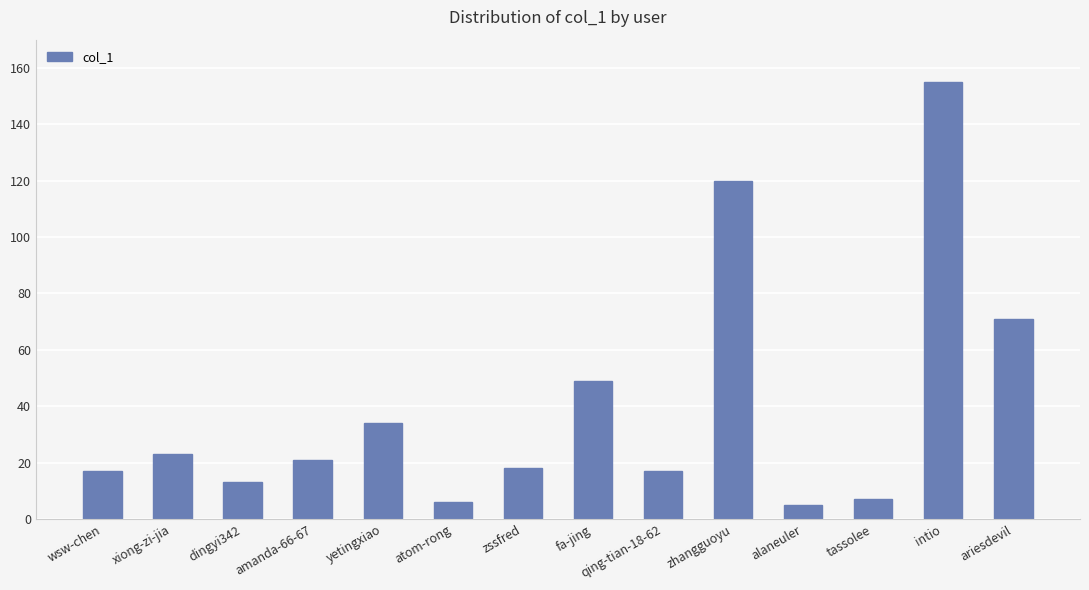

What is the minimum value shown in the chart?

5